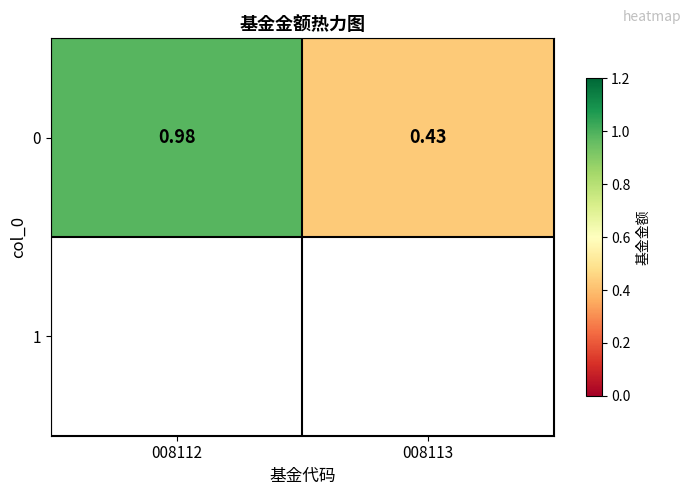

What is the sum of the values at 008112 and 008113?

1.4